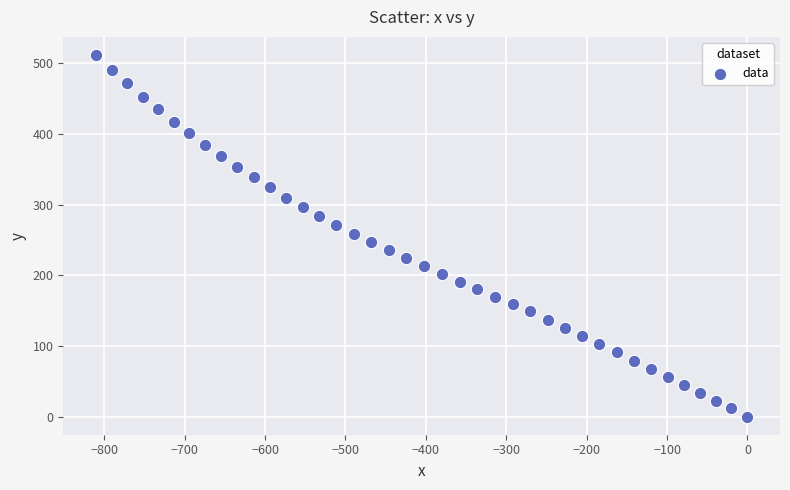

What is the range of X values (max minus min)?

810.4